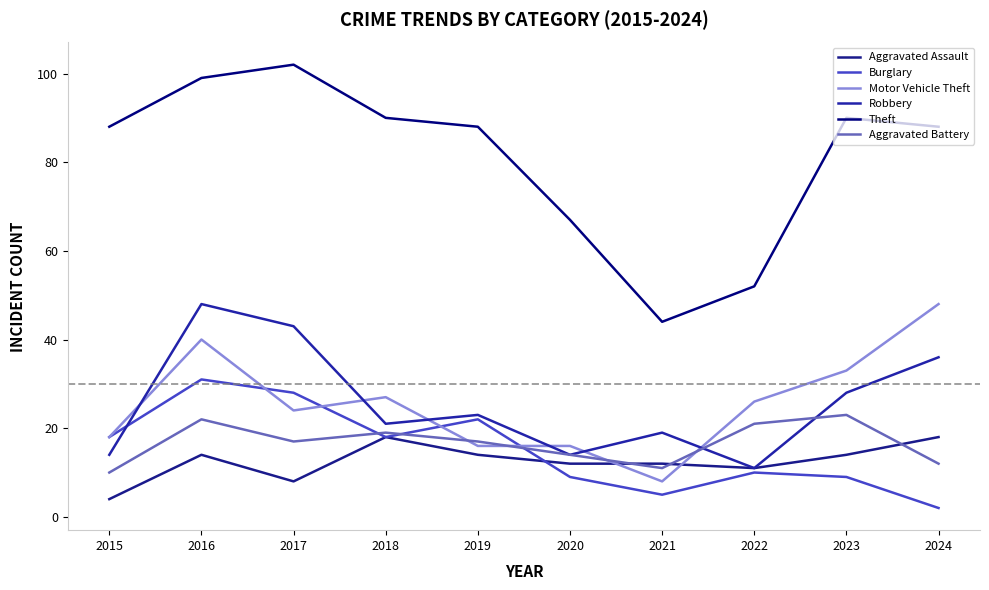

Which label corresponds to the largest value in the chart?

2017